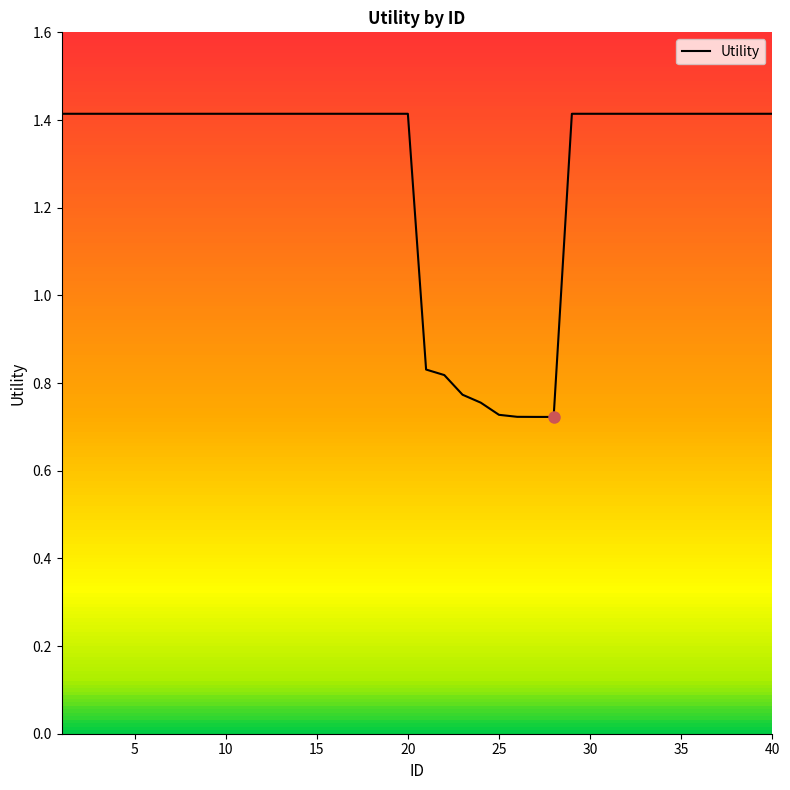

The chart shows a value of 1.4 at 15. True or false?

True